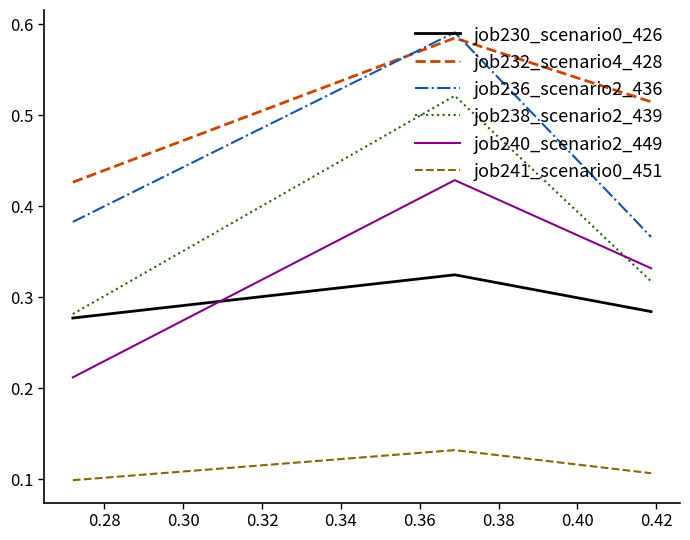

Which series has the largest total across all categories?

job232_scenario4_428